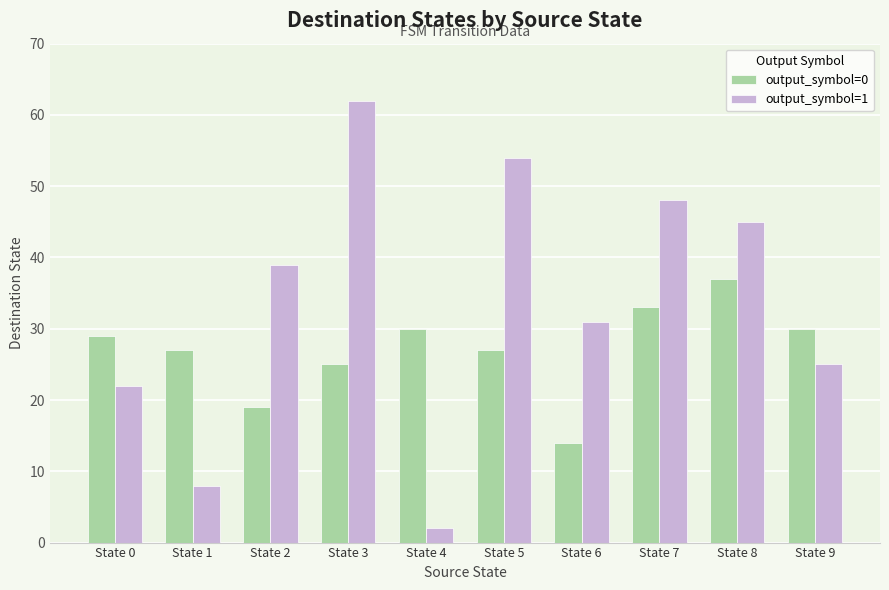

Reading left to right, extract all data points from this chart.

output_symbol=0: 29	27	19	25	30	27	14	33	37	30
output_symbol=1: 22	8	39	62	2	54	31	48	45	25